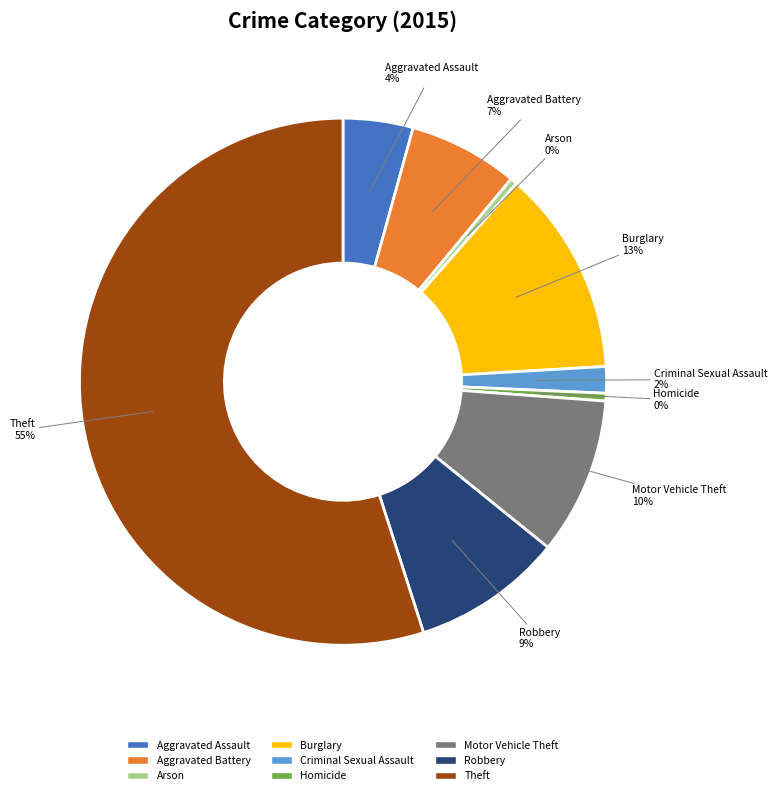

Count the number of slices in the pie.

9